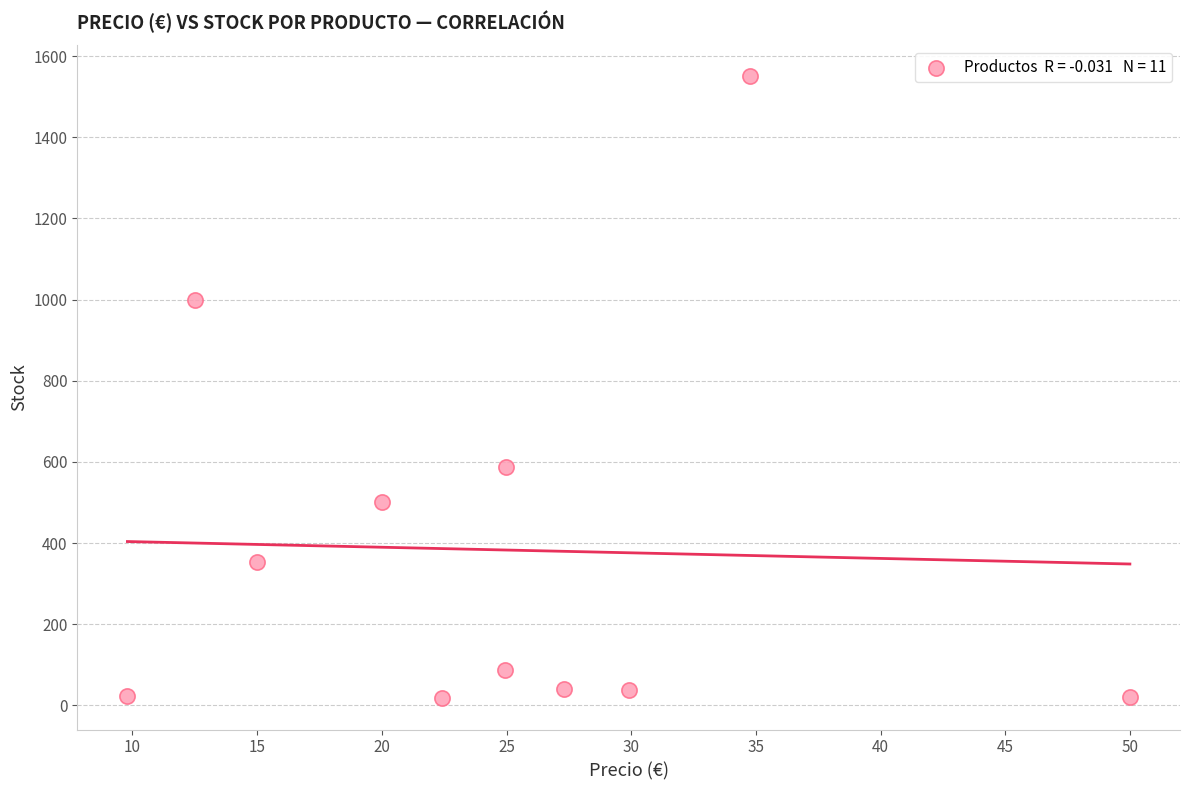

What Y value in the scatter plot is closest to 783?

587